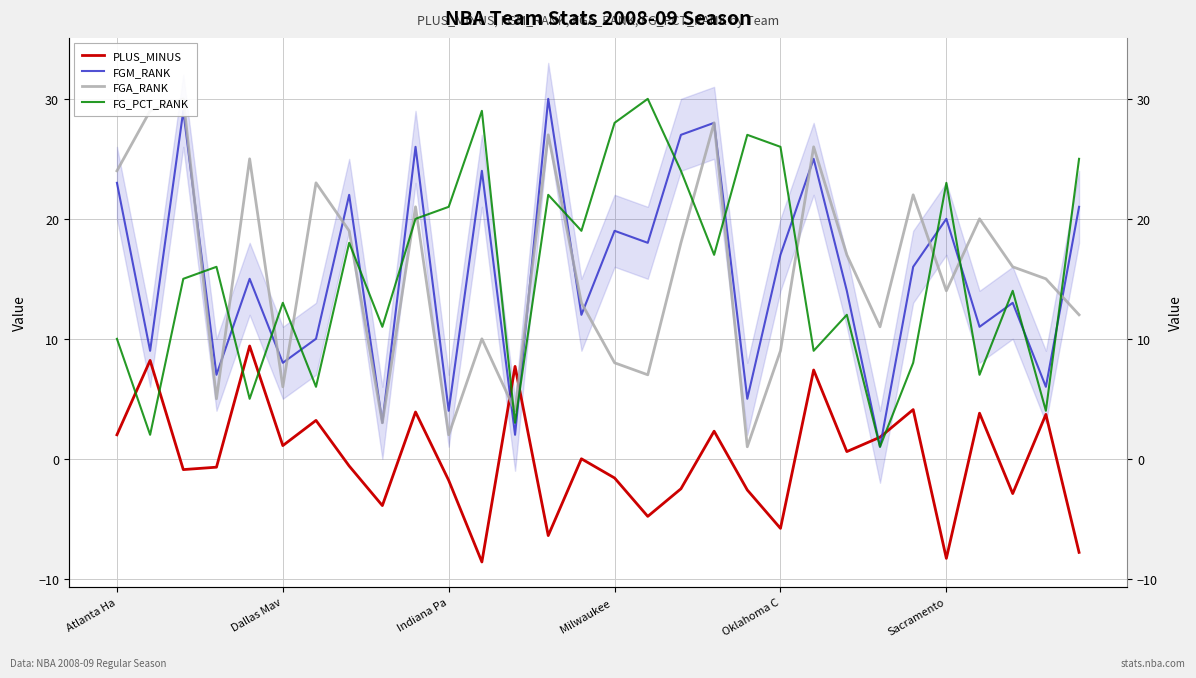

Which series has the largest total across all categories?

FGM_RANK